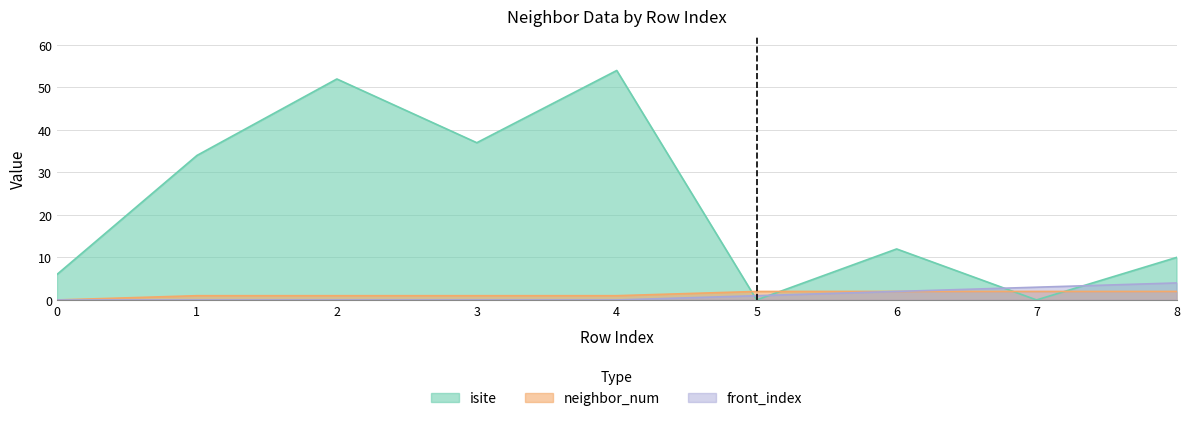

In isite, how many points are higher than both neighbors (excluding endpoints)?

3